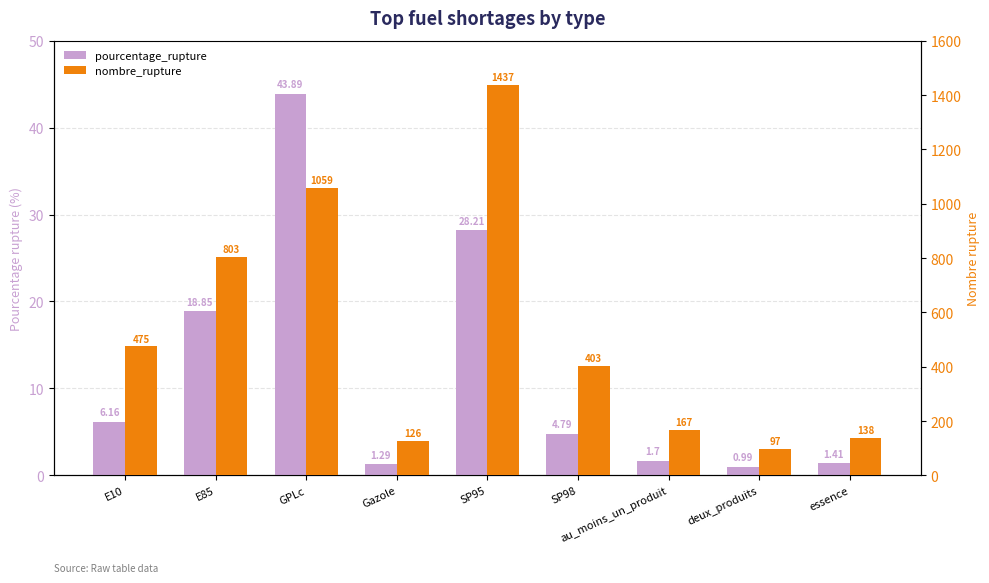

At how many categories does at least one series exceed 850?

2